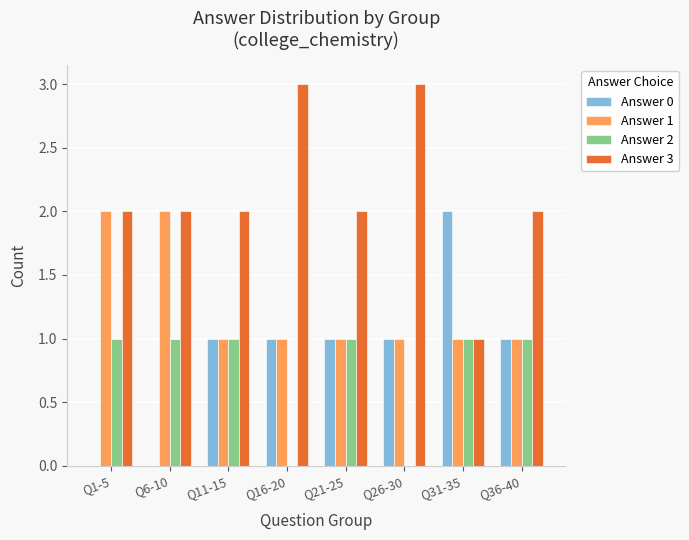

Is it true that Answer 2 equals -1 at Q26-30?

False